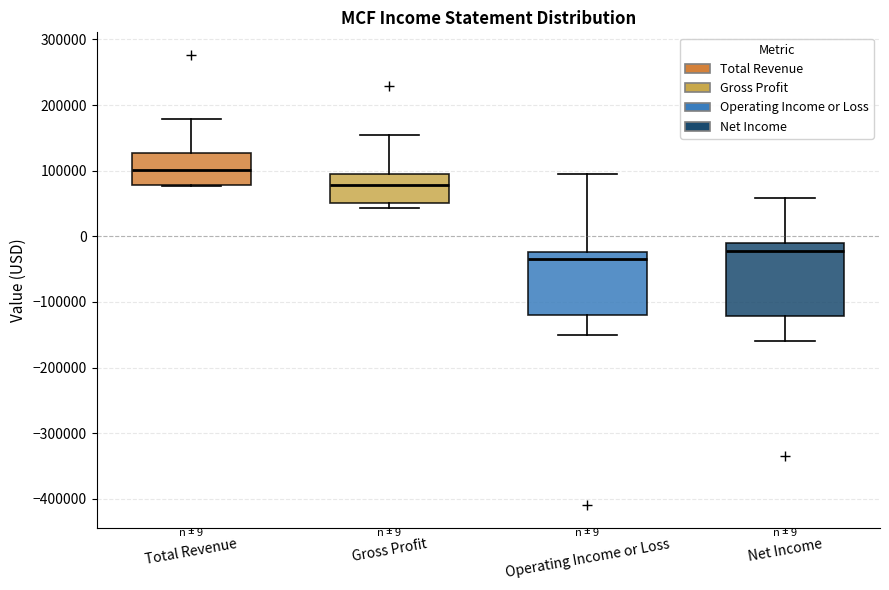

Which box's median line is the highest?

Total Revenue